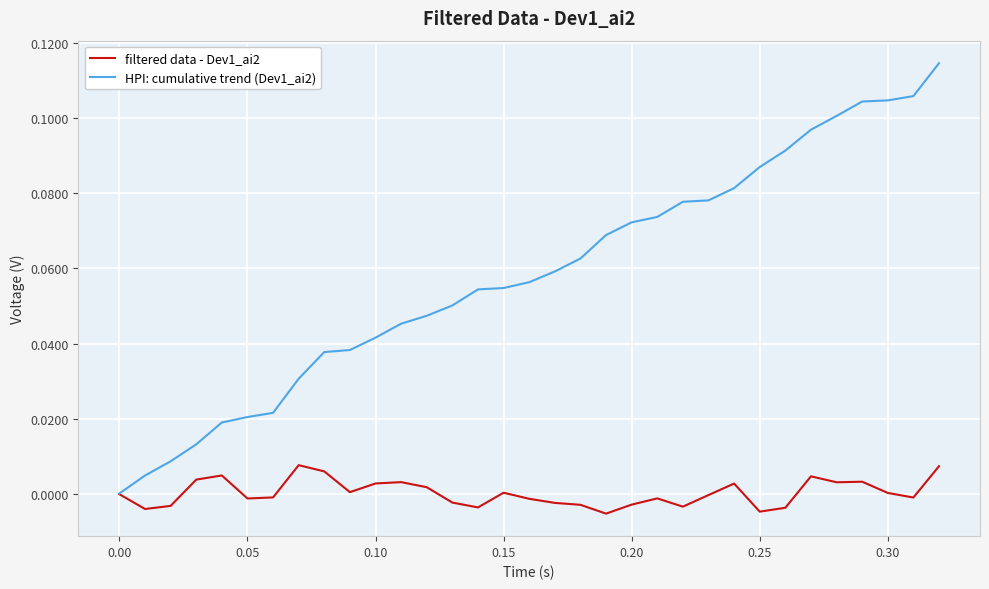

List the series in order of their overall mean, lowest first.

filtered data - Dev1_ai2, HPI: cumulative trend (Dev1_ai2)